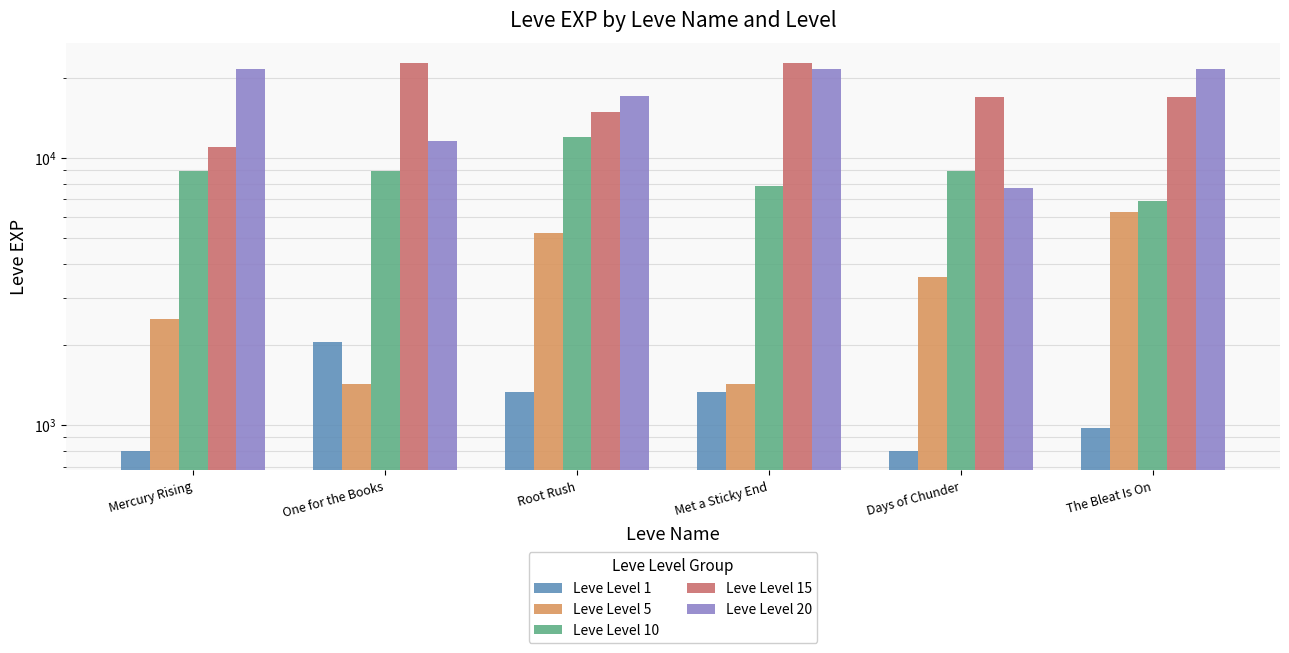

What is the difference between the second highest and minimum values in the Leve Level 15 series?

11750